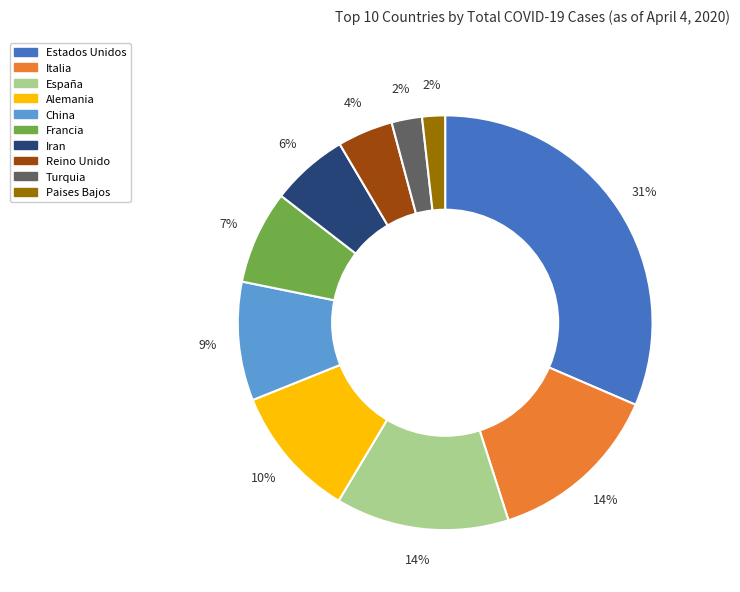

True or false: Iran accounts for 6% of the total.

True